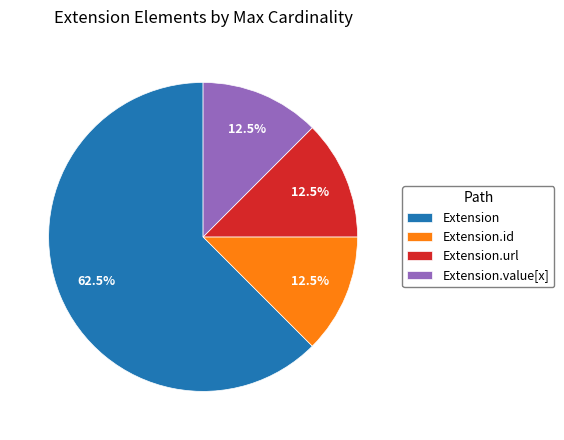

How many segments does this pie chart have?

4